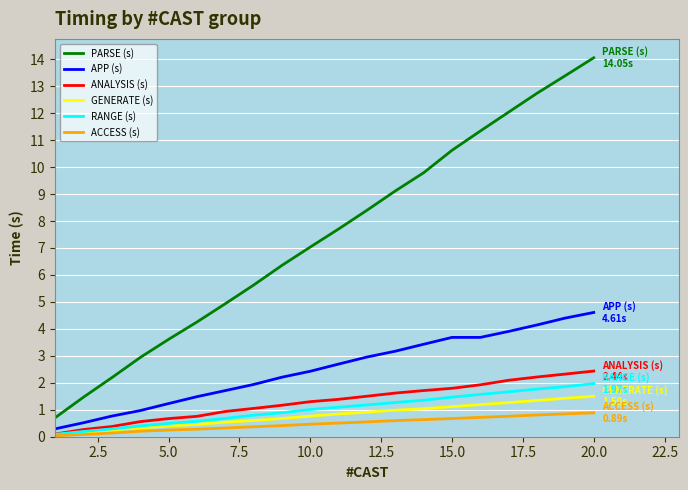

Which series has the widest spread of values?

PARSE (s)